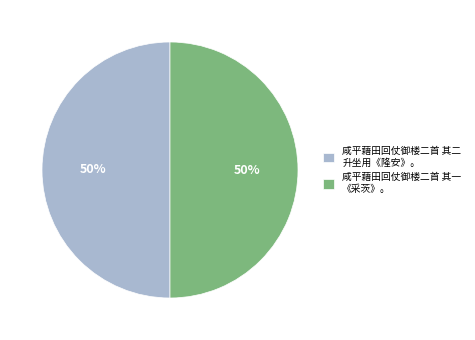

The 咸平藉田回仗御楼二首 其二 升坐用《隆安》。 slice represents 50% of the pie. True or false?

True